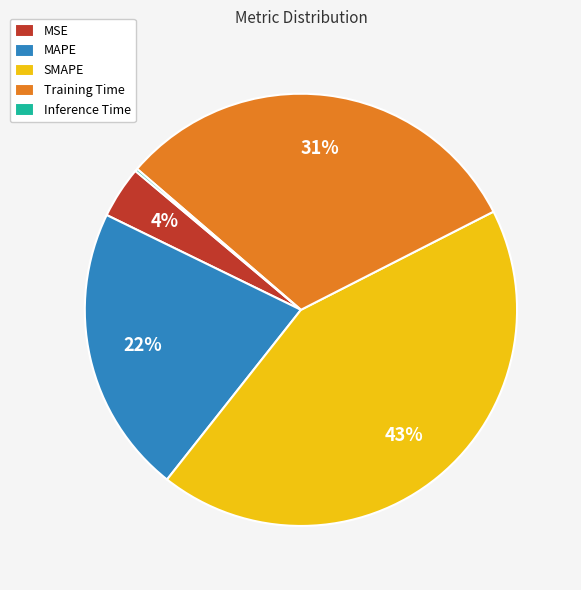

Does SMAPE account for over 50% of the chart?

No